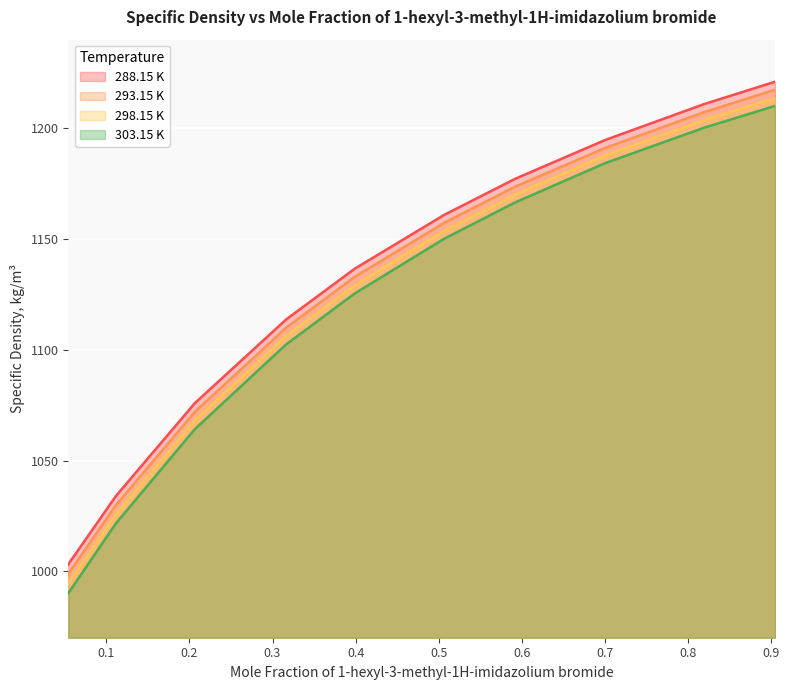

Rank the categories by 293.15 K value from lowest to highest.

0.0541, 0.1114, 0.2063, 0.3163, 0.399, 0.5066, 0.5919, 0.7003, 0.8193, 0.905